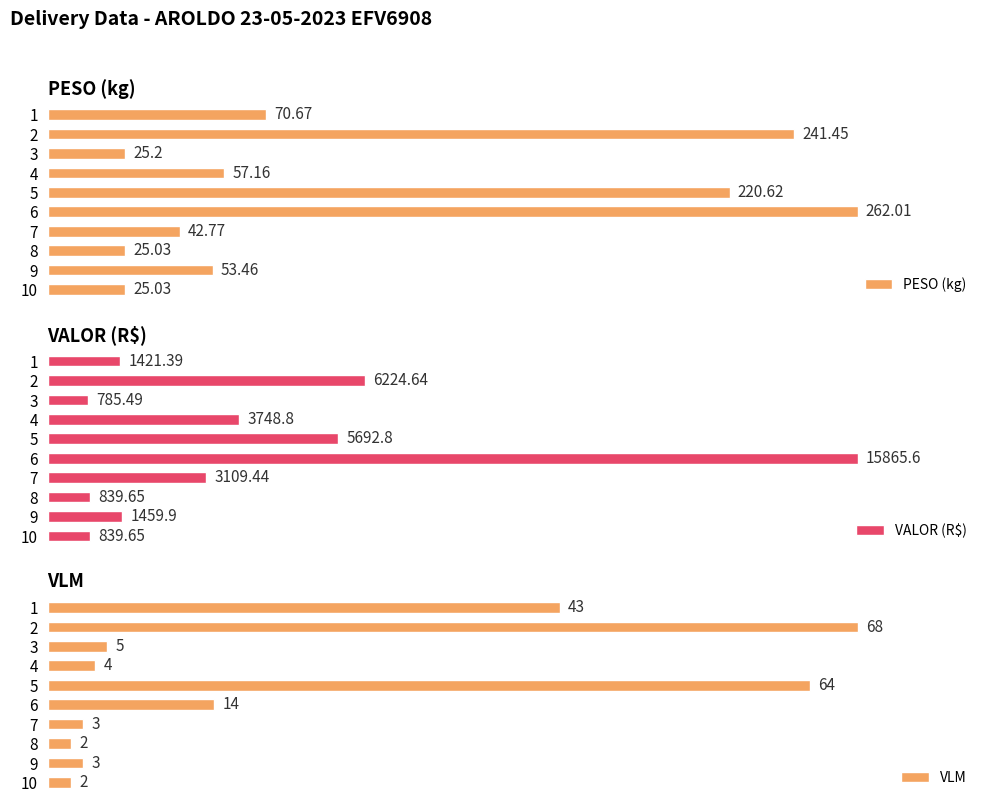

Which series has the largest total across all categories?

PESO (kg)